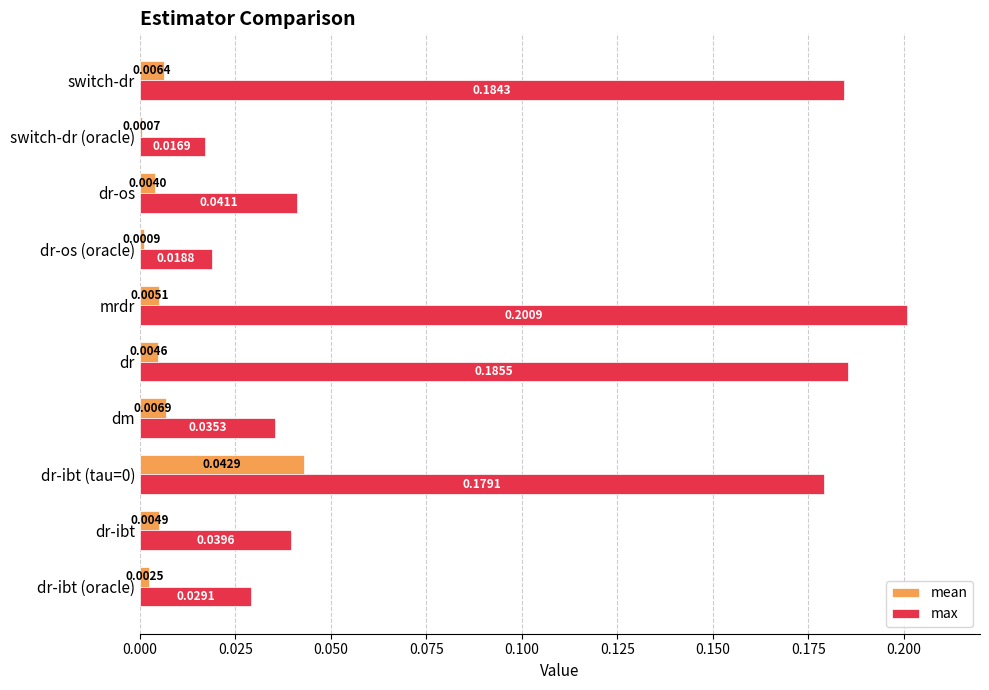

Between dr and switch-dr (oracle), which series saw the biggest shift?

max